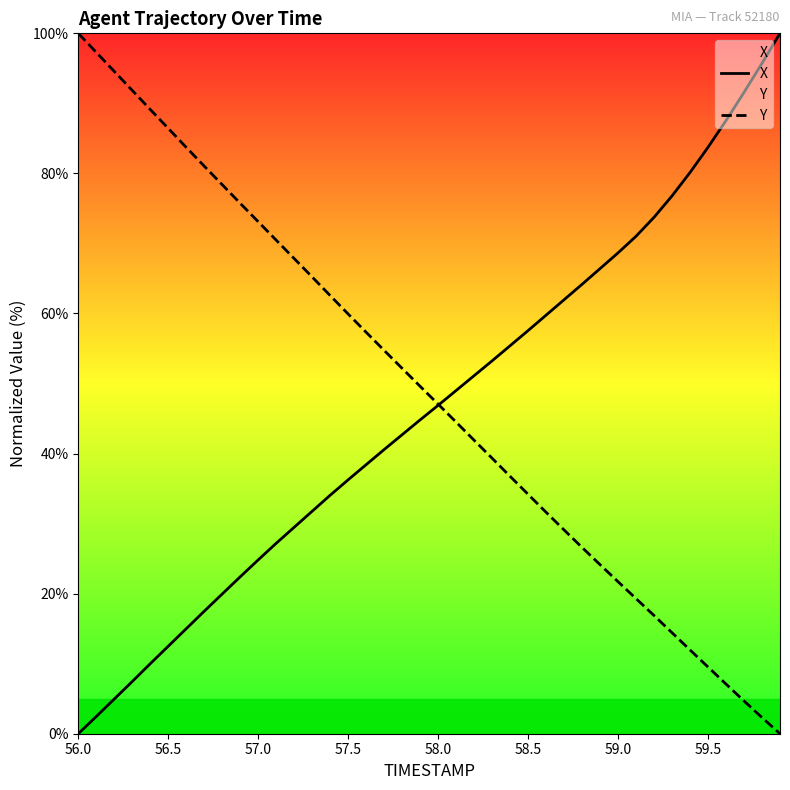

List the series in order of their overall mean, highest first.

Y, X